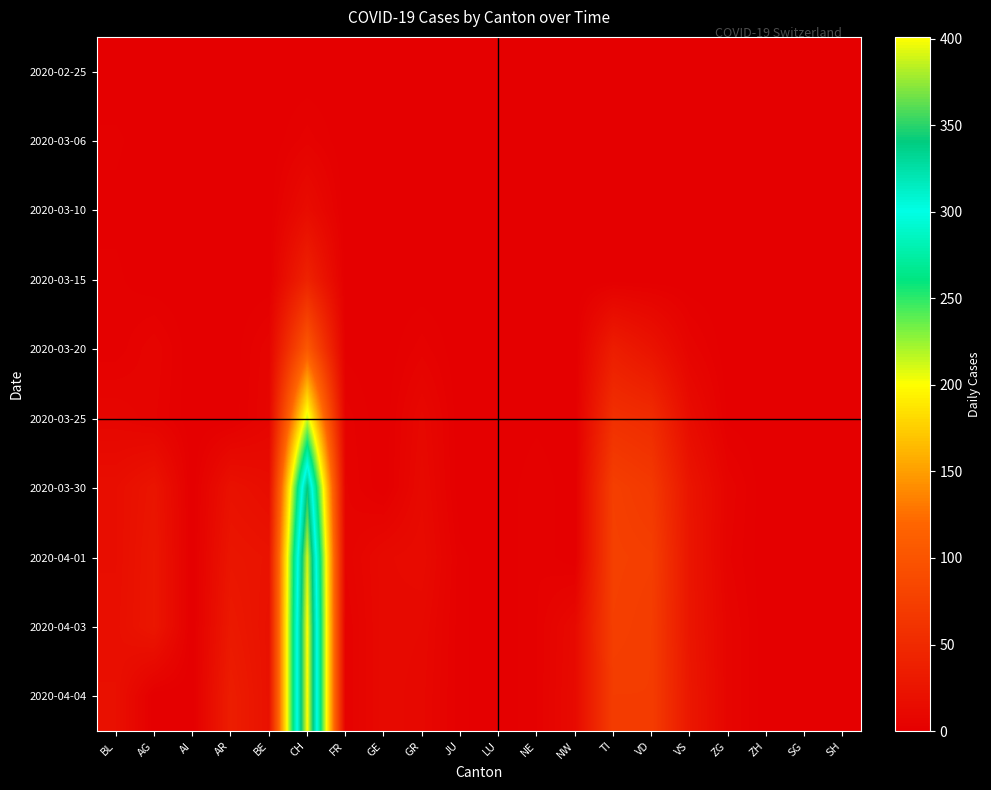

Count the number of categories in the chart.

20